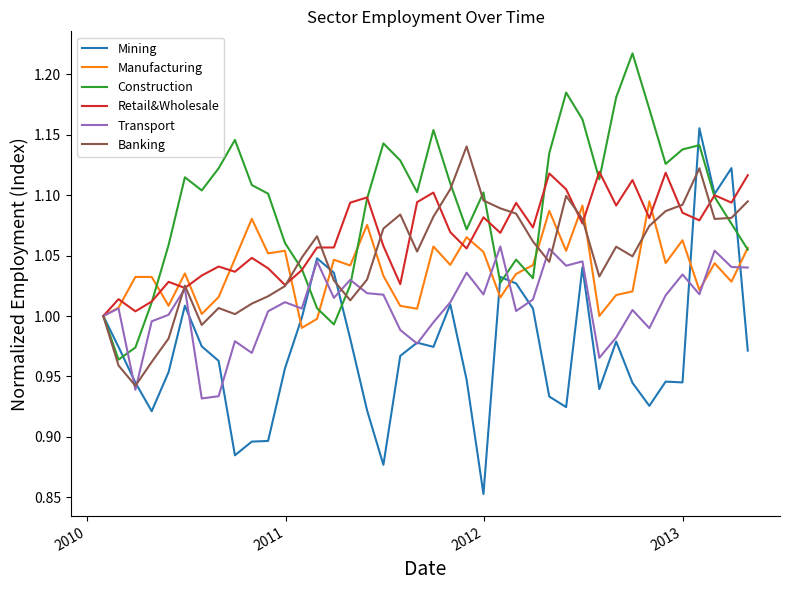

Which series has the largest range (max minus min)?

Mining